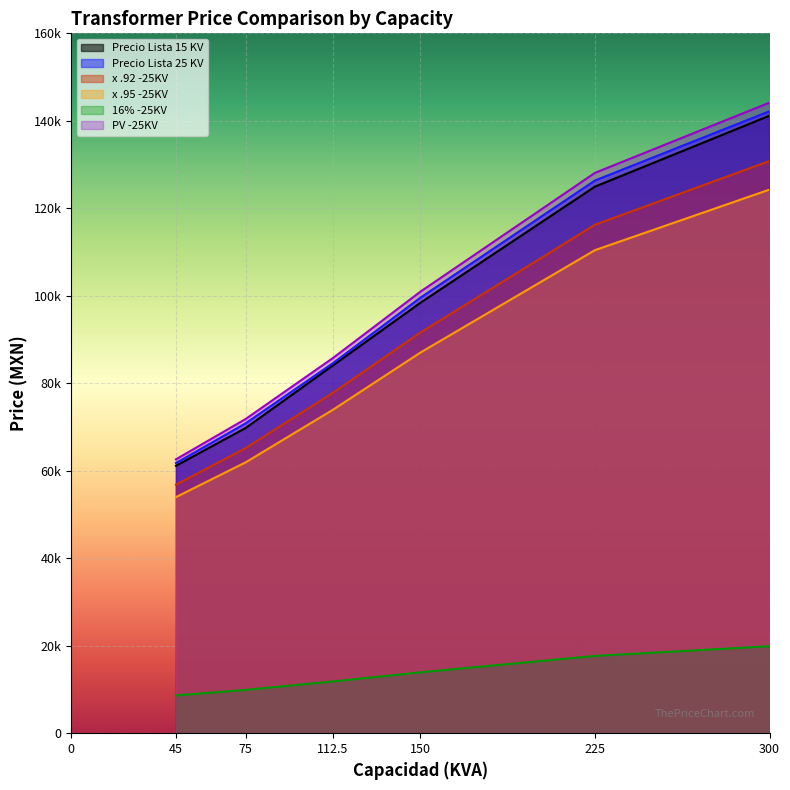

What are all the series names shown in the legend?

Precio Lista 15 KV, Precio Lista 25 KV, x .92 -25KV, x .95 -25KV, 16% -25KV, PV -25KV